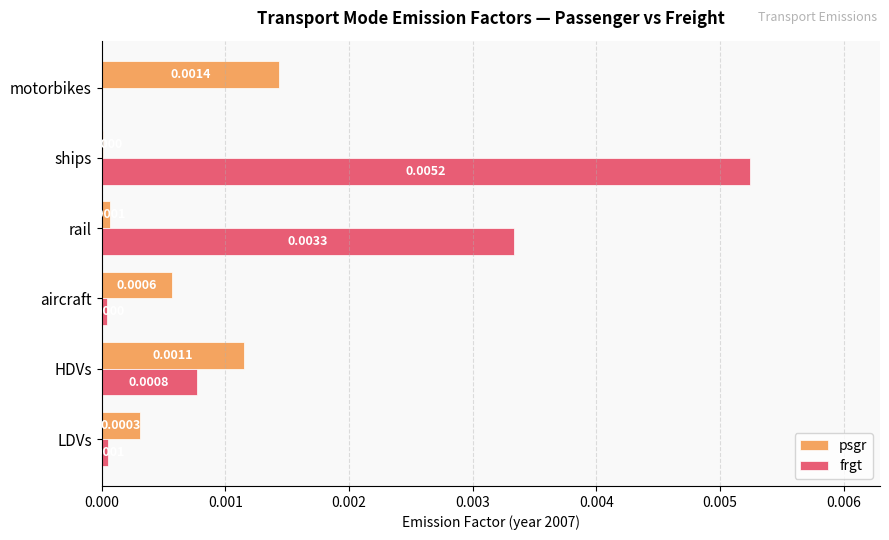

At which label is psgr closest to 0?

ships